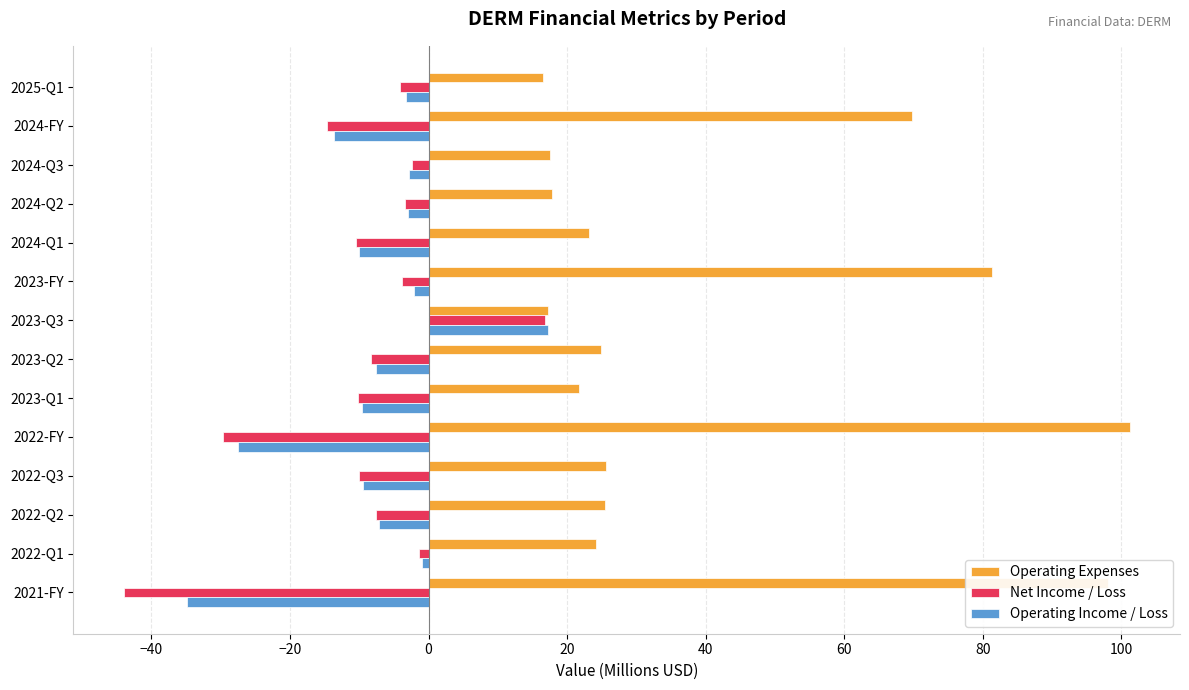

Which series has the widest spread of values?

Operating Expenses